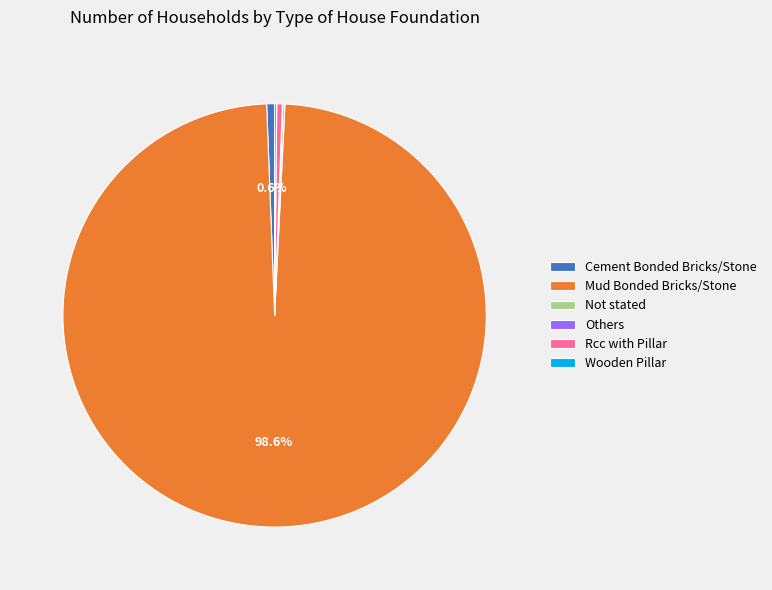

To the nearest percent, what percentage of the pie is Mud Bonded Bricks/Stone?

99%